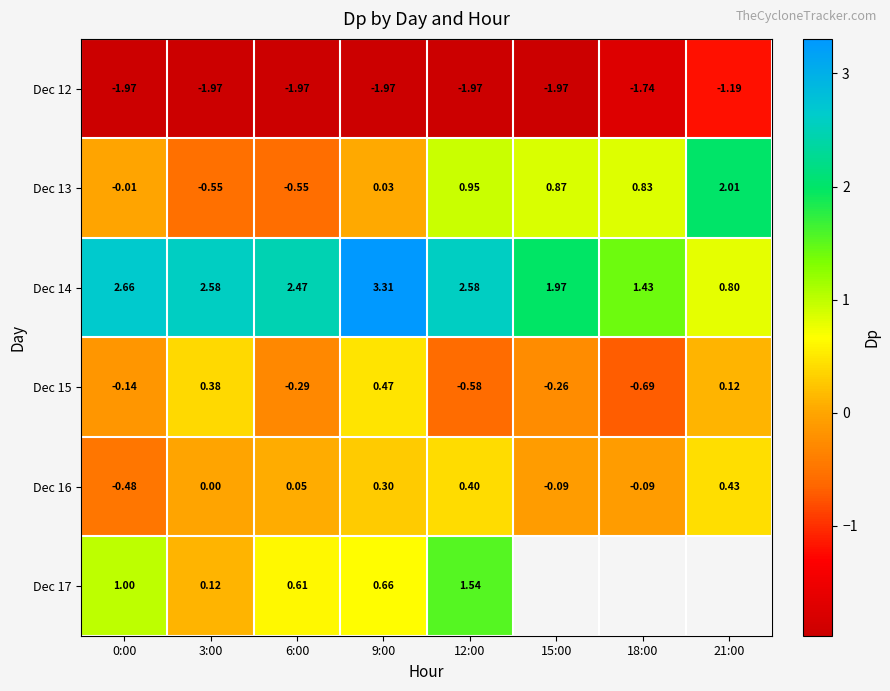

Is it true that Dec 17 equals 1.0 at 6:00?

False